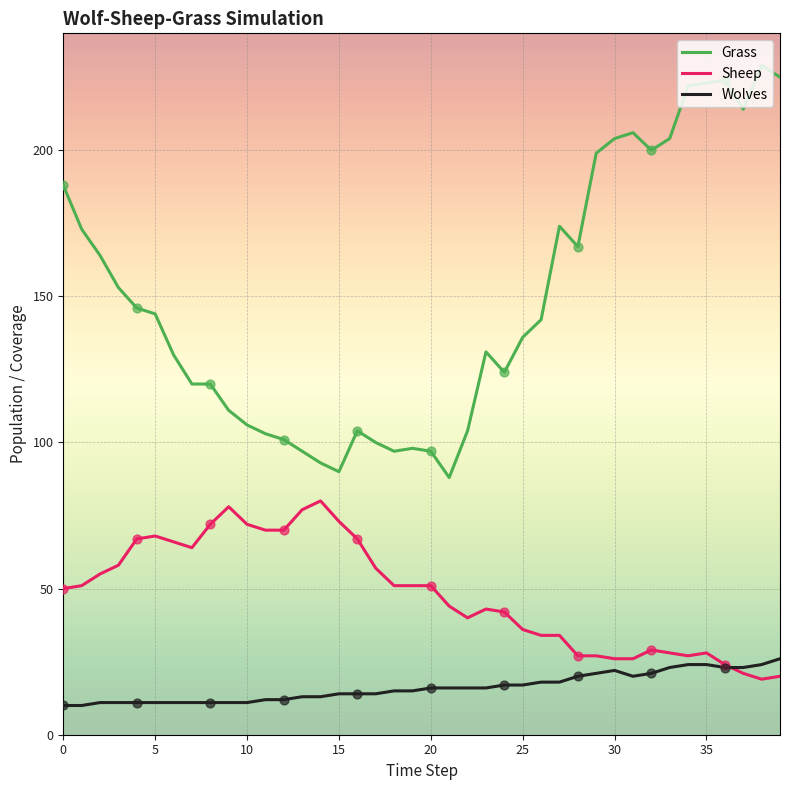

What are all the series names shown in the legend?

Grass, Sheep, Wolves